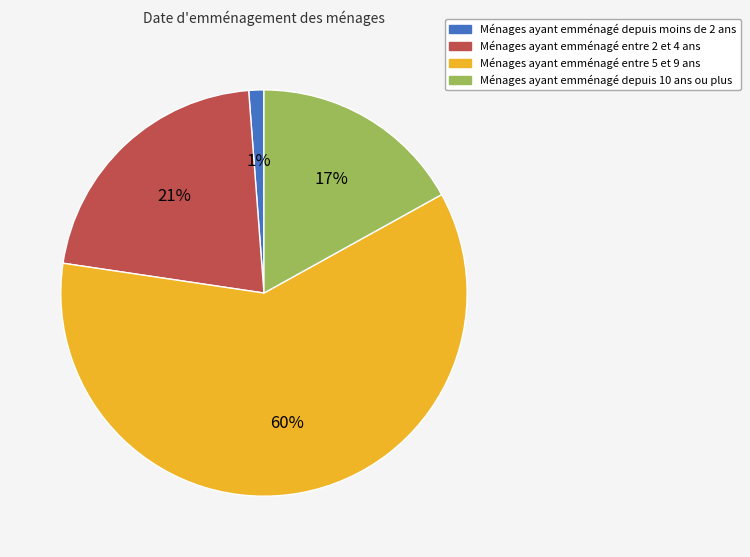

To the nearest percent, what is the difference between the Ménages ayant emménagé entre 2 et 4 ans and Ménages ayant emménagé depuis moins de 2 ans slice percentages?

20%